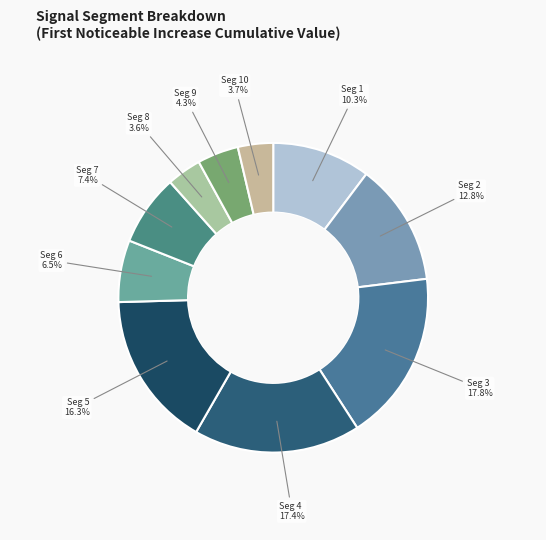

Does any single category account for the majority?

No